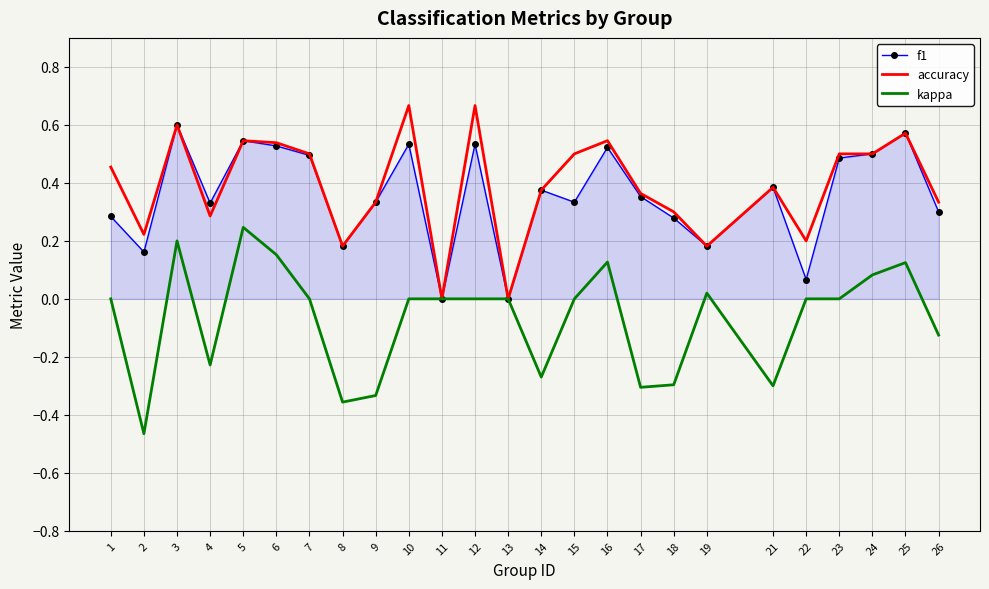

At 18, list the series in order from smallest to largest.

kappa, f1, accuracy